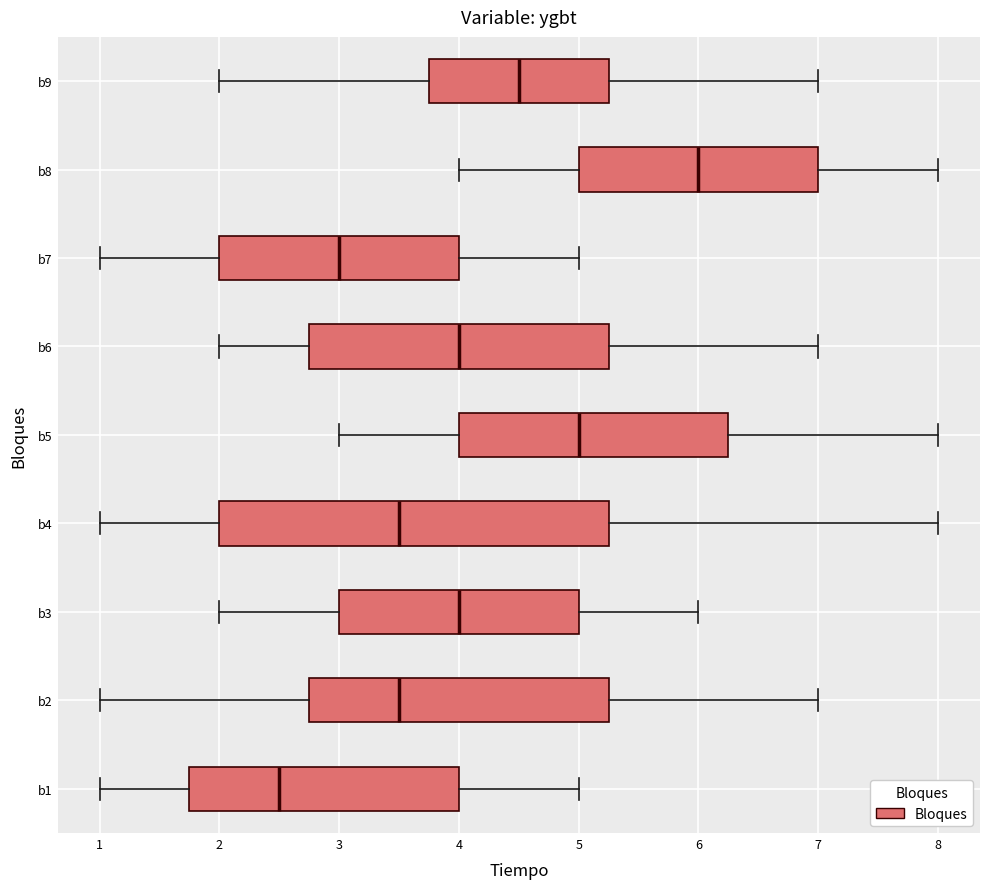

Reading bottom to top, transcribe this box plot: for each box, give where its median line is, the range the box spans, and where its two whiskers end, as read against the x-axis. The values are not printed on the chart, so give them approximately, as read against the axis.

b1: median 2.5, box 1.8 to 4.0, whiskers 1.0 to 5.0
b2: median 3.5, box 2.8 to 5.3, whiskers 1.0 to 7.0
b3: median 4.0, box 3.0 to 5.0, whiskers 2.0 to 6.0
b4: median 3.5, box 2.0 to 5.3, whiskers 1.0 to 8.0
b5: median 5.0, box 4.0 to 6.3, whiskers 3.0 to 8.0
b6: median 4.0, box 2.8 to 5.3, whiskers 2.0 to 7.0
b7: median 3.0, box 2.0 to 4.0, whiskers 1.0 to 5.0
b8: median 6.0, box 5.0 to 7.0, whiskers 4.0 to 8.0
b9: median 4.5, box 3.8 to 5.3, whiskers 2.0 to 7.0